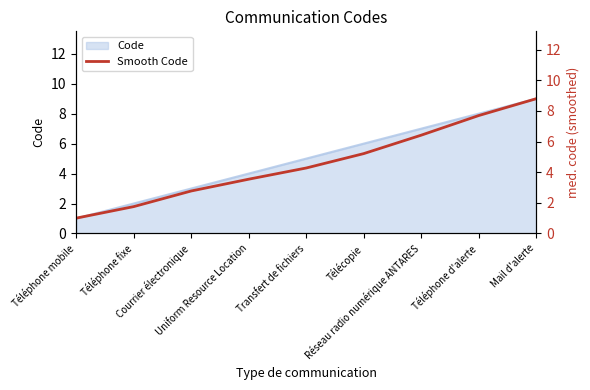

Reading left to right, list all the values displayed in this chart.

1.0	1.8	2.8	3.5	4.3	5.2	6.4	7.7	8.8